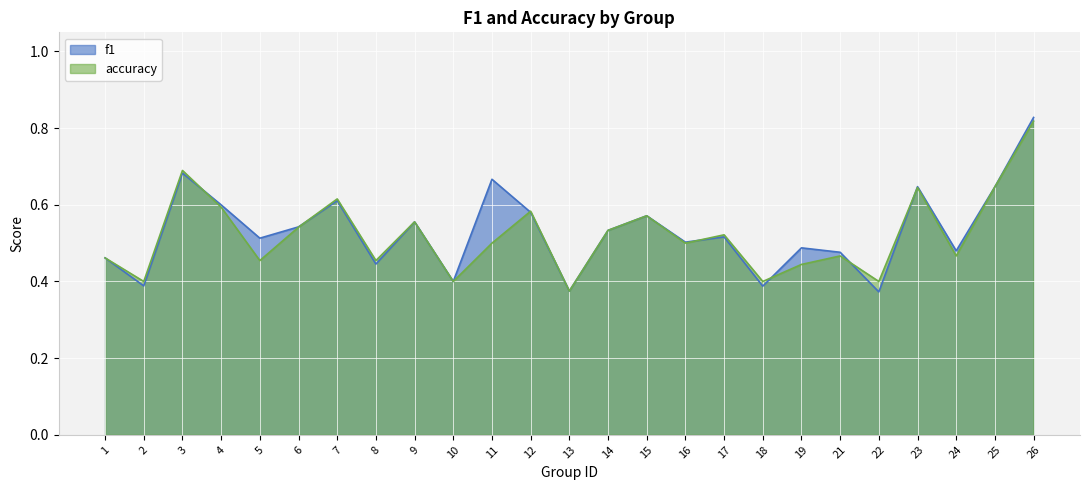

The value of f1 at 10 is 0.6. True or false?

False